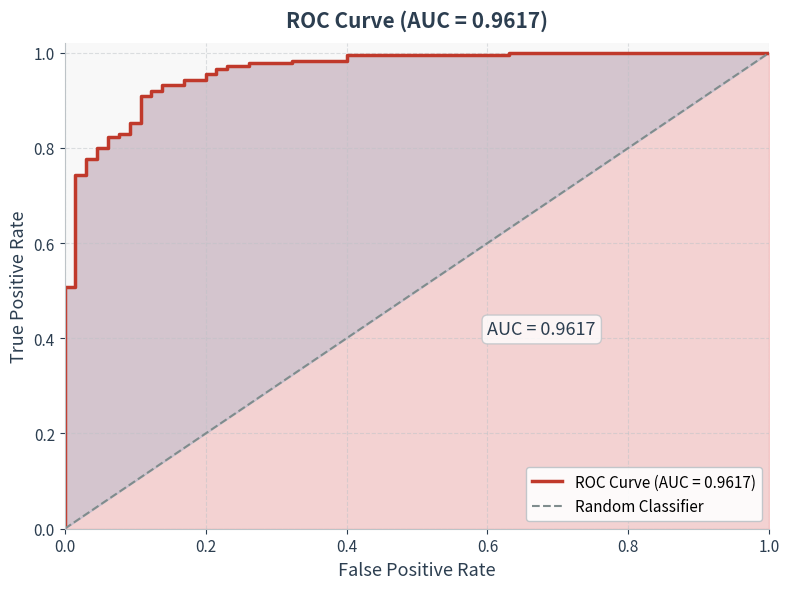

What is the sum of all values?

1